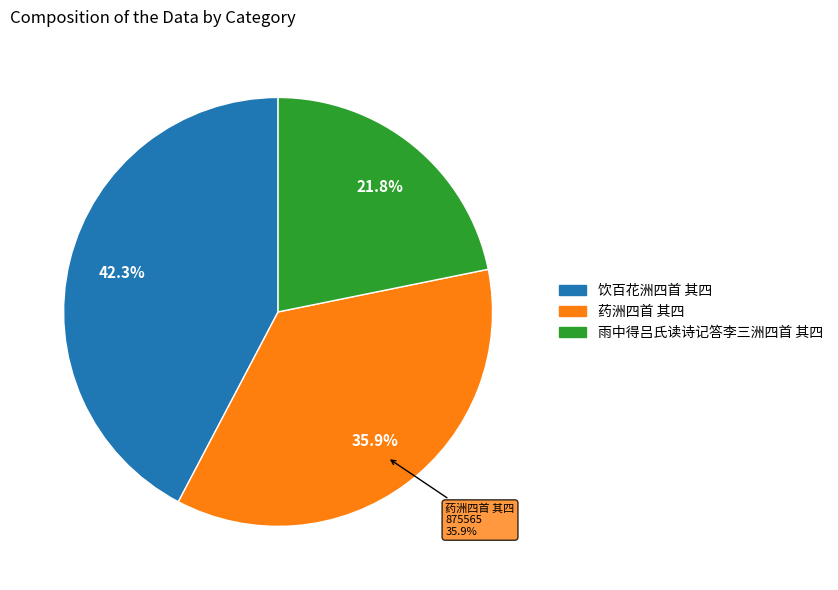

How many segments does this pie chart have?

3